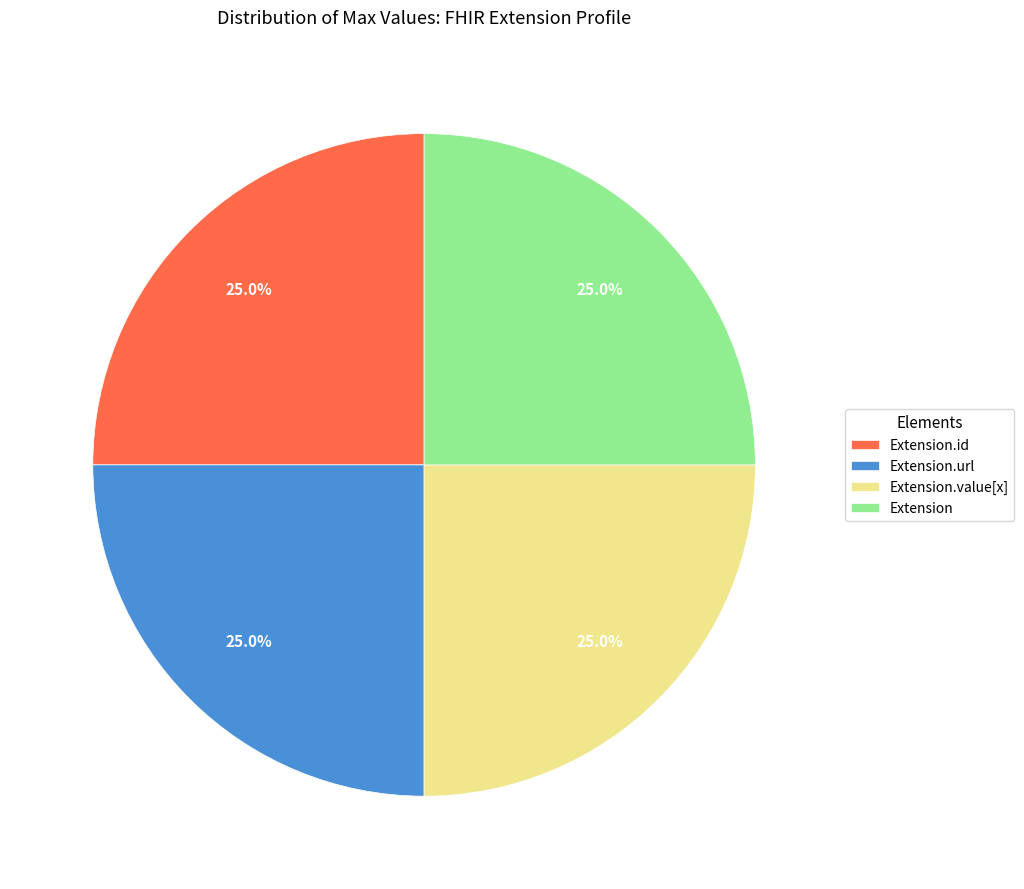

Does Extension account for over 50% of the chart?

No